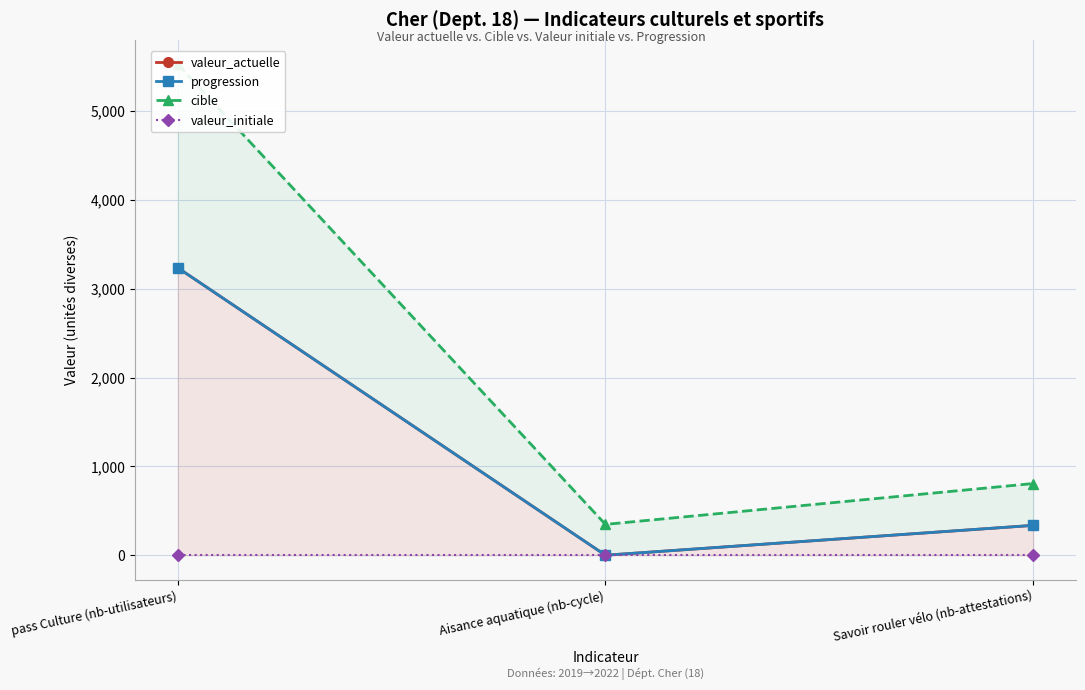

Is the value of cible at pass Culture (nb-utilisateurs) greater than the value of valeur_initiale at pass Culture (nb-utilisateurs)?

Yes